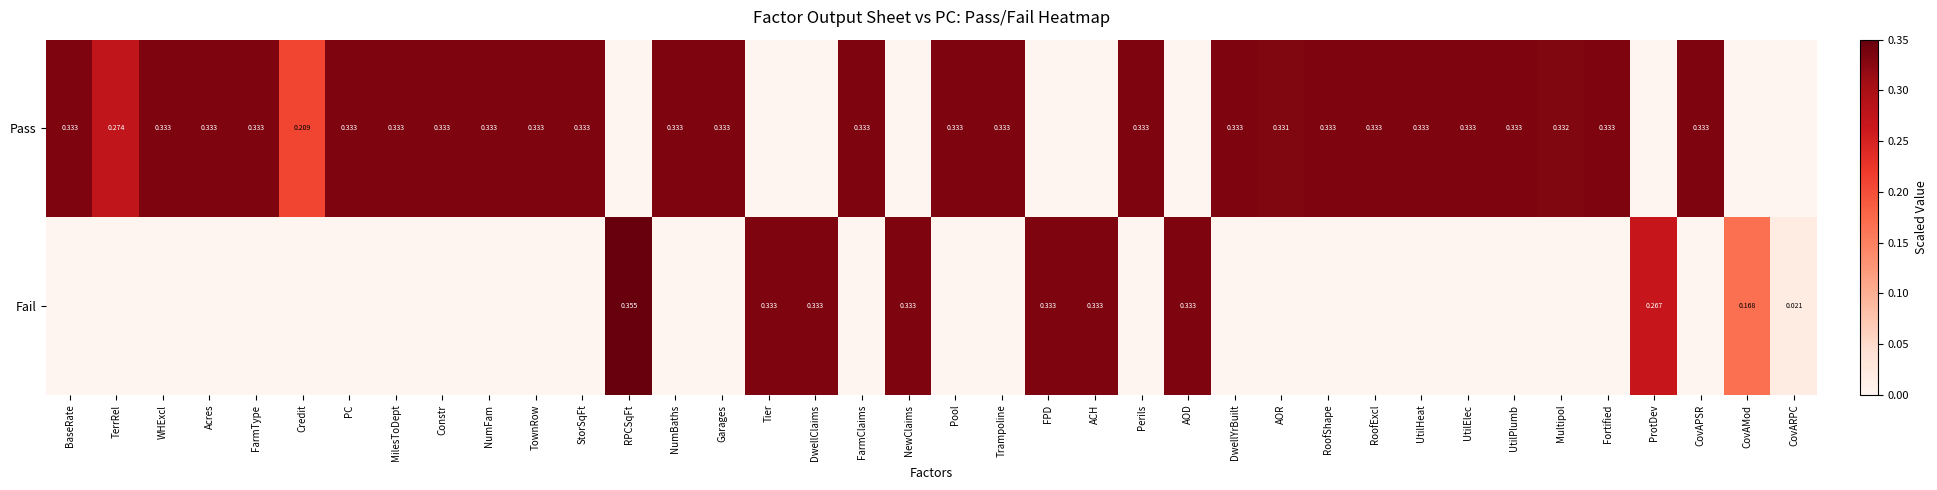

The Pass series shows 0.3 at RoofExcl. True or false?

True